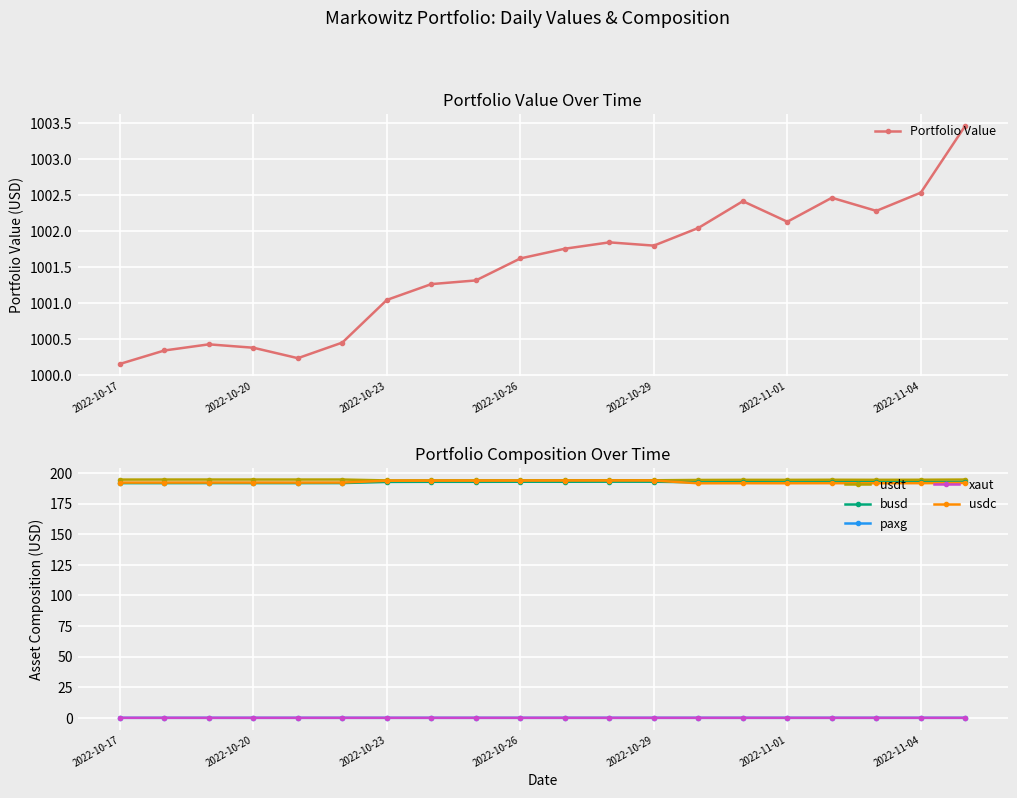

How many lines are shown in the chart?

6